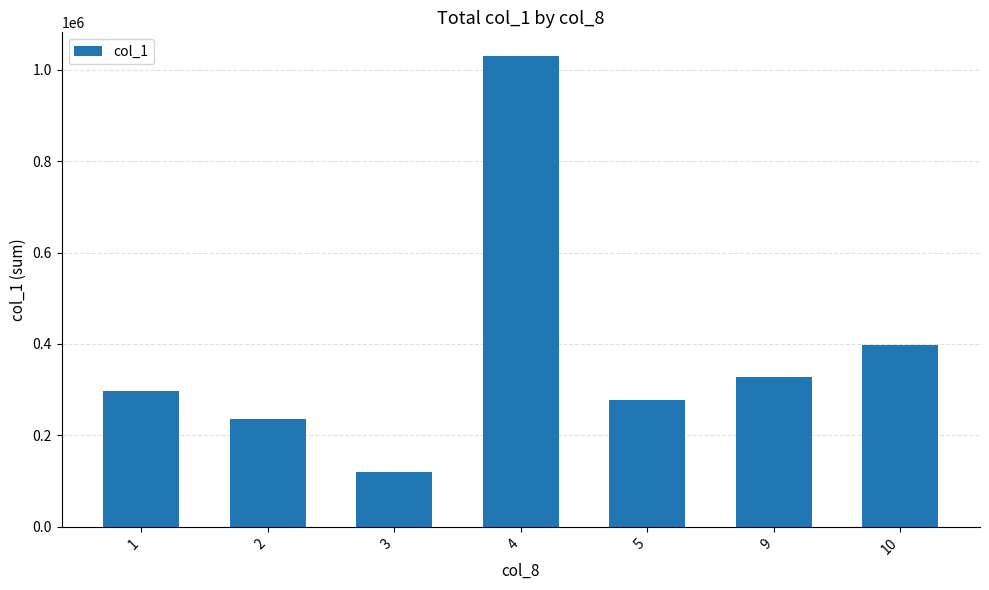

What is the change in value from 4 to 5?

-752000